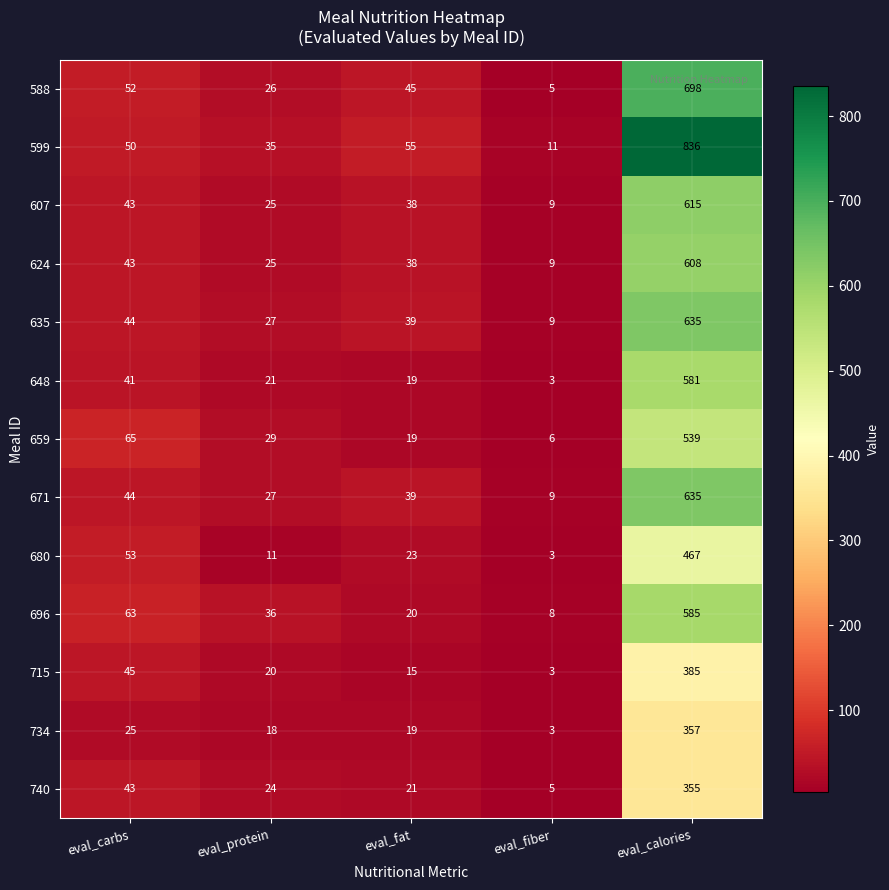

List the labels in order of 599 value, largest first.

eval_calories, eval_fat, eval_carbs, eval_protein, eval_fiber